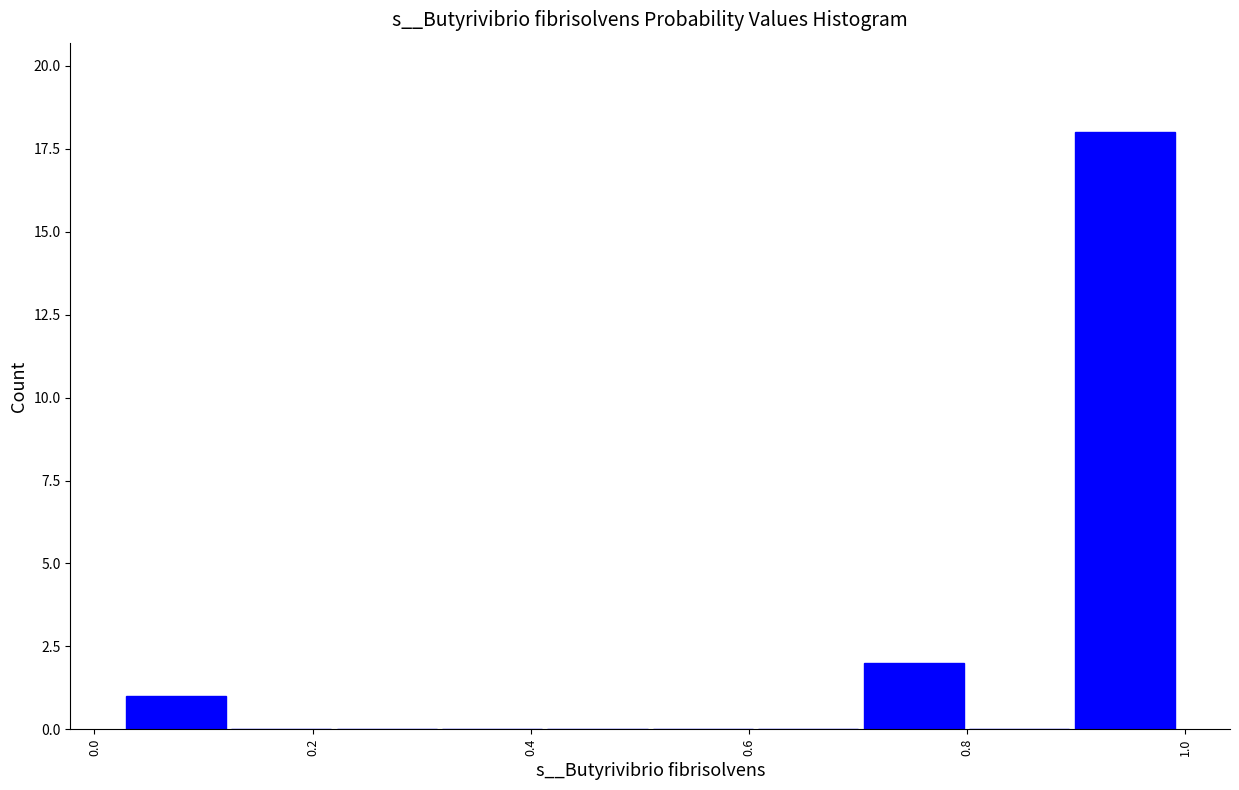

Reading left to right, list every bar in this chart as the range it spans on the x-axis followed by its height. Neither the bar edges nor the heights are printed on the chart, so give them approximately, as read against the axes.

0.02 to 0.12: 1
0.12 to 0.22: 0
0.22 to 0.32: 0
0.32 to 0.42: 0
0.42 to 0.50: 0
0.50 to 0.60: 0
0.60 to 0.70: 0
0.70 to 0.80: 2
0.80 to 0.90: 0
0.90 to 1.00: 18